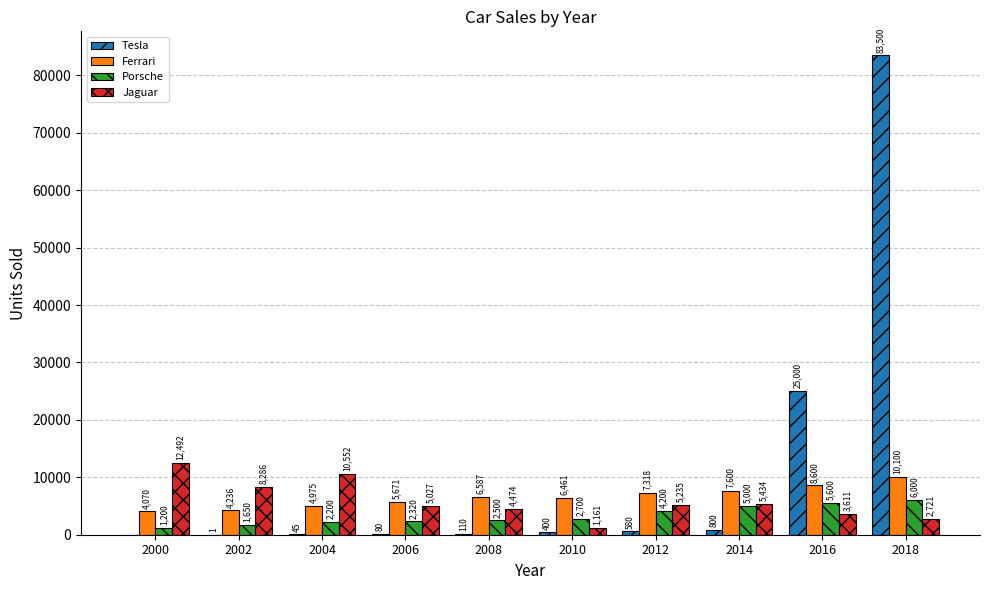

What is the sum of all Tesla values?

110516